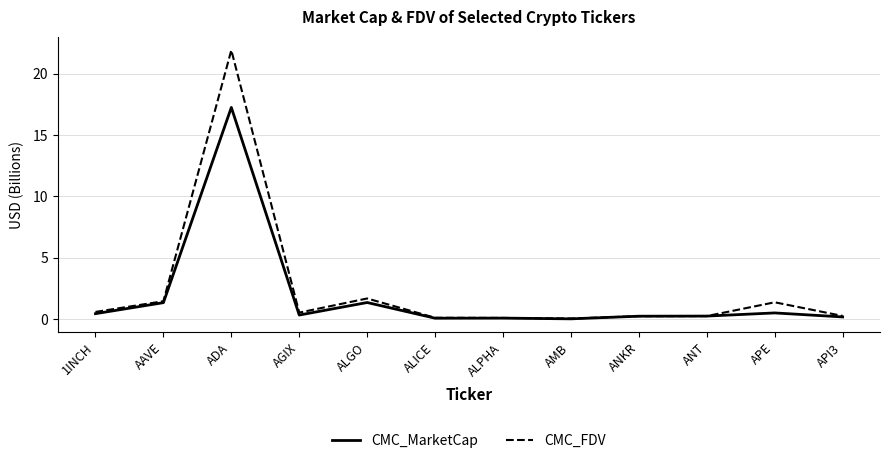

What position from the left is ALGO?

5